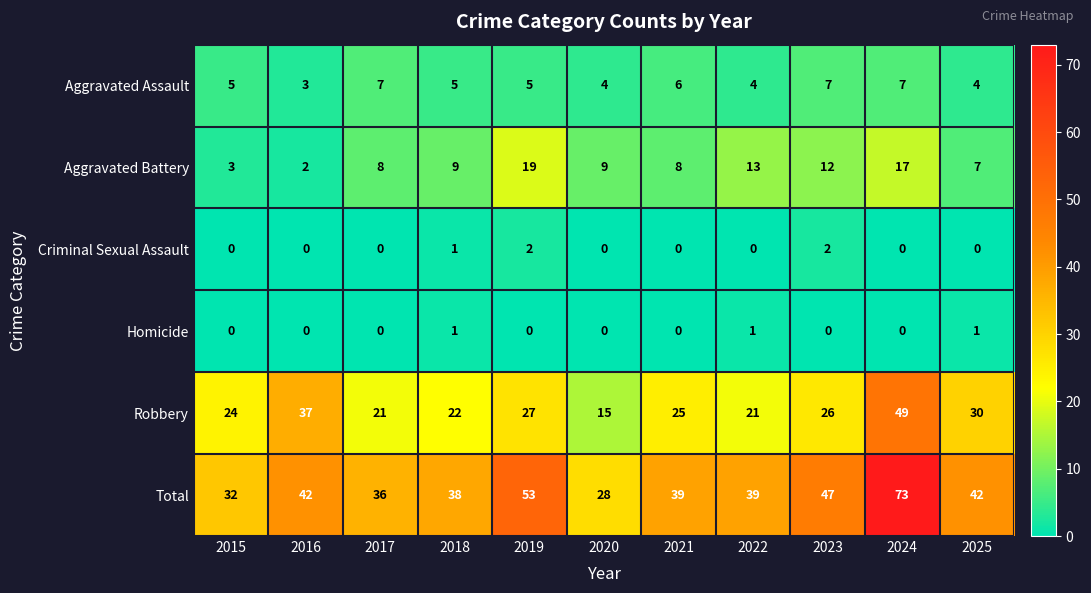

List the series in order of their peak value, highest first.

Total, Robbery, Aggravated Battery, Aggravated Assault, Criminal Sexual Assault, Homicide